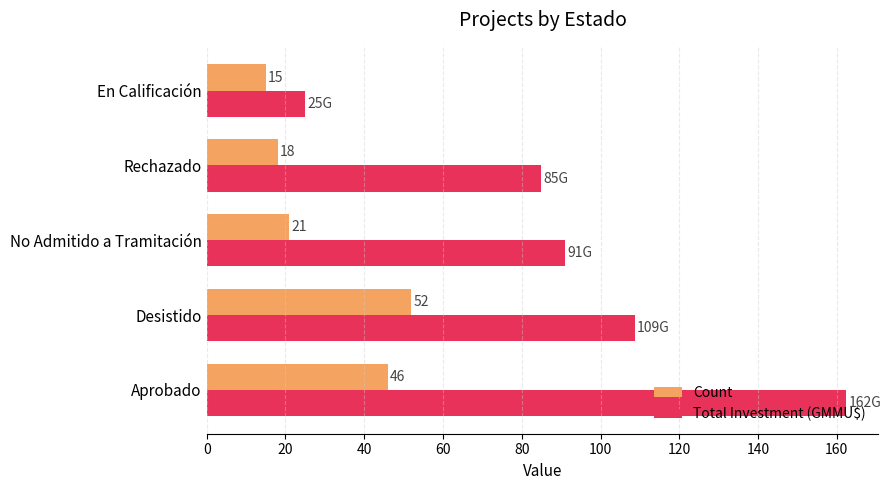

What is the approximate value of Count at Aprobado?

46.0